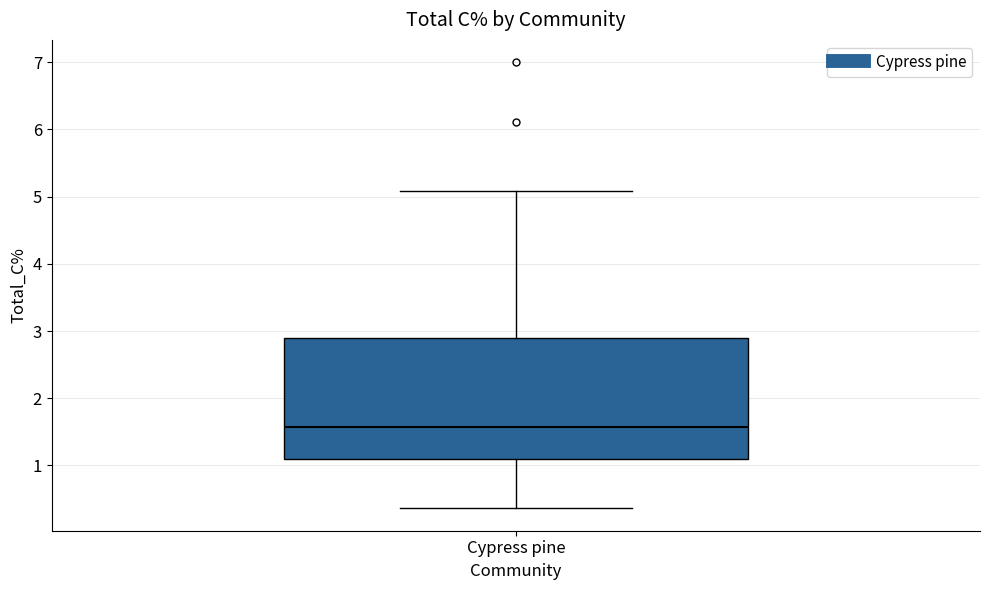

Transcribe this box plot: give where the median line is, the range the box spans, and where the two whiskers end, as read against the y-axis. The values are not printed on the chart, so give them approximately, as read against the axis.

median 1.6, box 1.1 to 2.9, whiskers 0.4 to 5.1